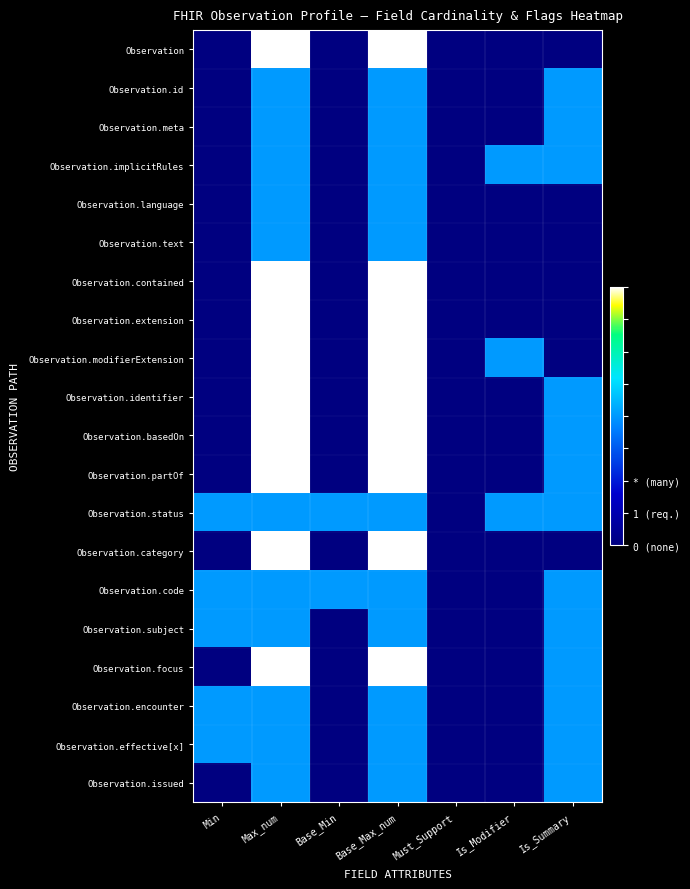

Count the number of data series in this chart.

20